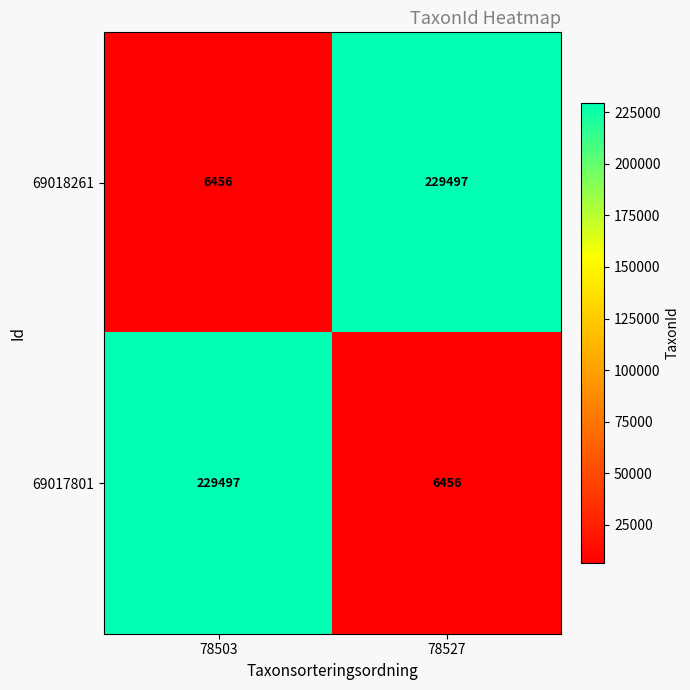

What value does the 69017801 series have at 78503, to the nearest 100?

229500